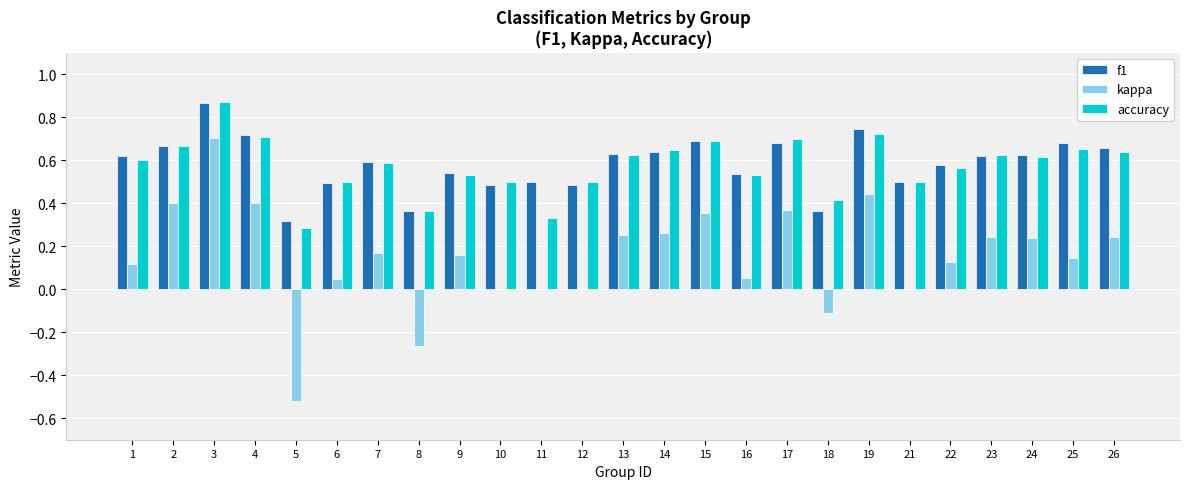

Which series has the widest spread of values?

kappa